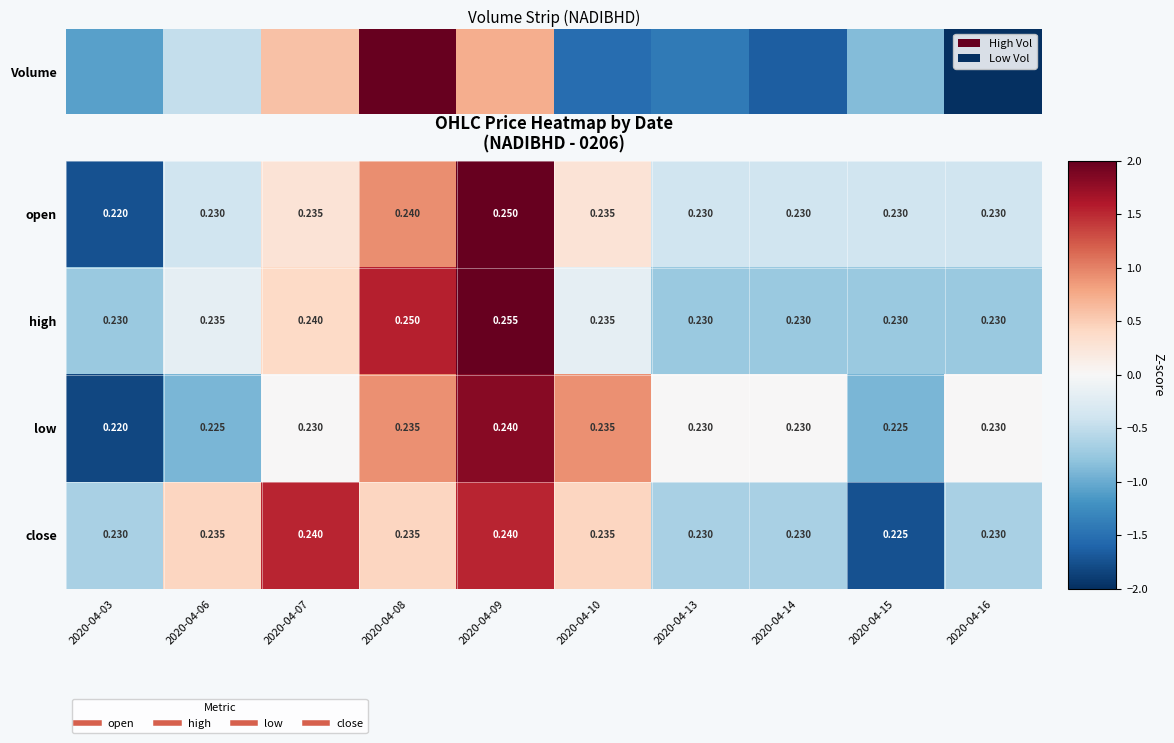

Which series has the largest total across all categories?

high